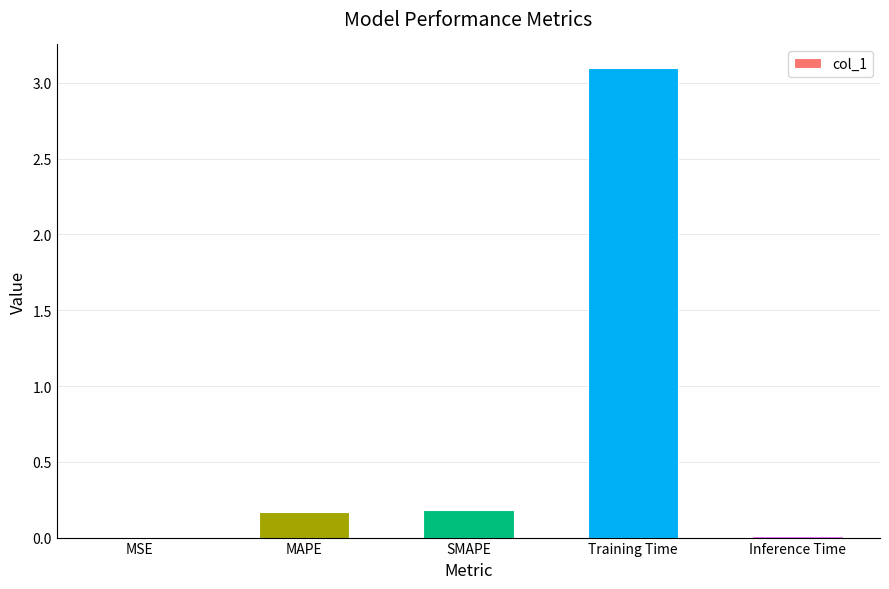

Which has a higher value, MAPE or Inference Time?

MAPE